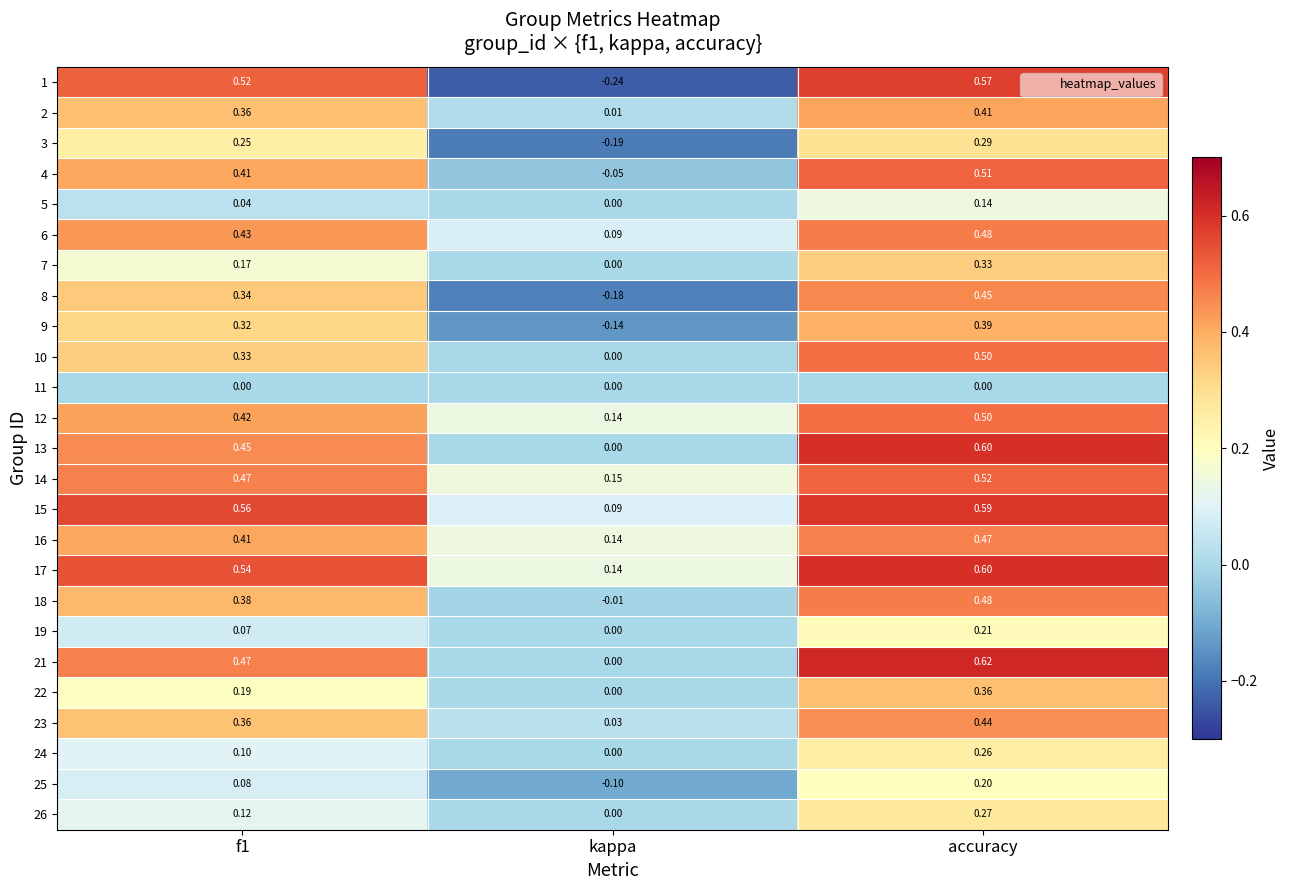

At which label is 14 closest to 0?

kappa